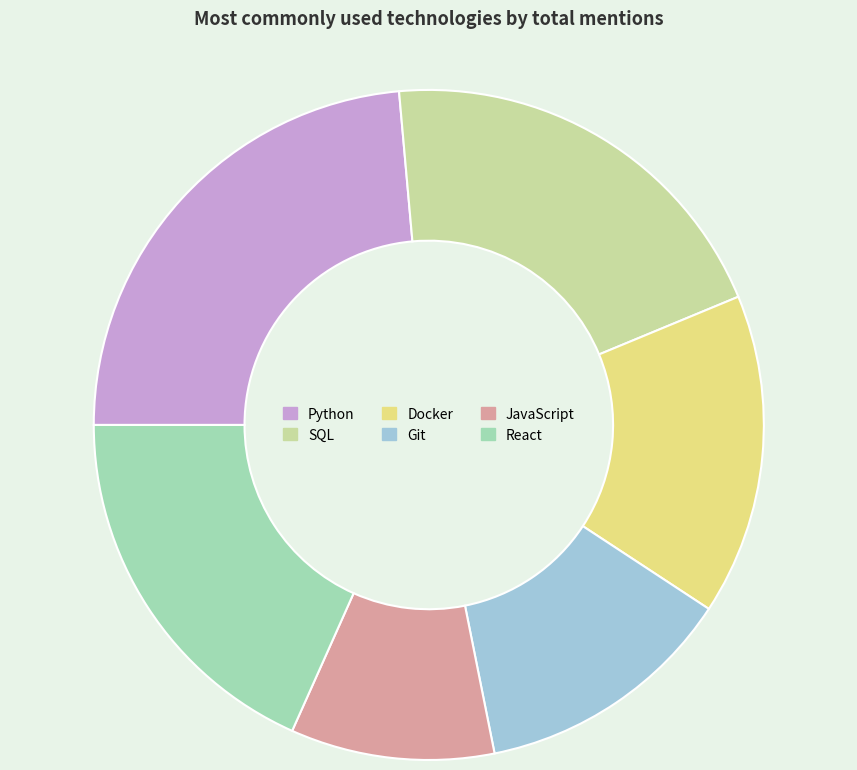

How many slices are in this pie chart?

6